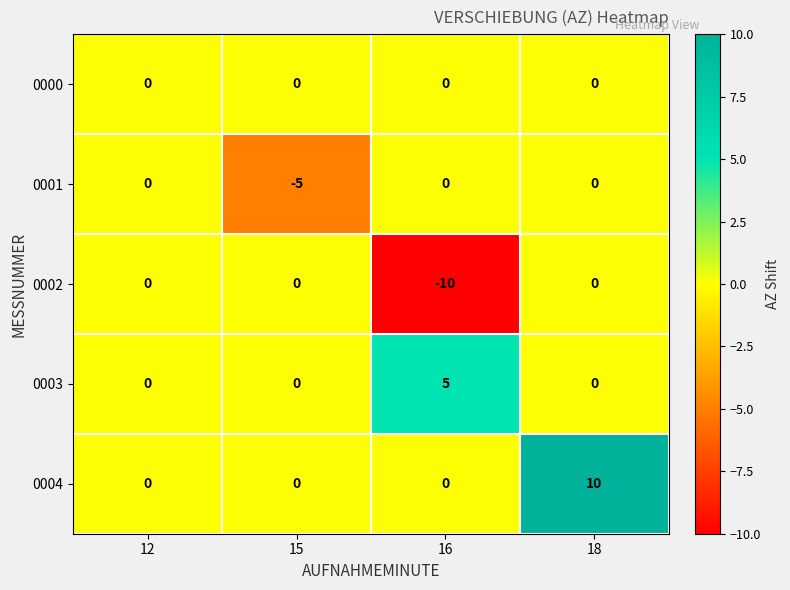

At which category is the sum across all series the highest?

18